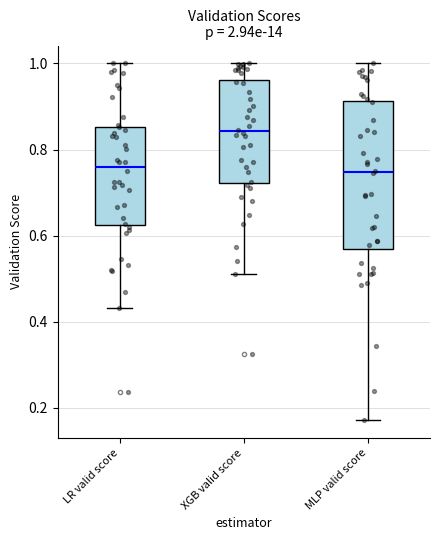

Where does the upper whisker of the box for MLP valid score end on the y-axis? The values are not printed on the chart, so give them approximately, as read against the axis.

1.00